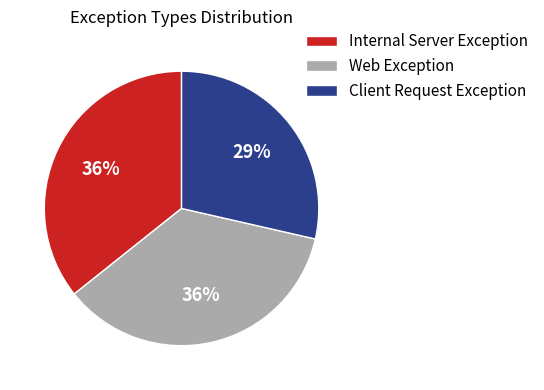

The Internal Server Exception slice represents 36% of the pie. True or false?

True